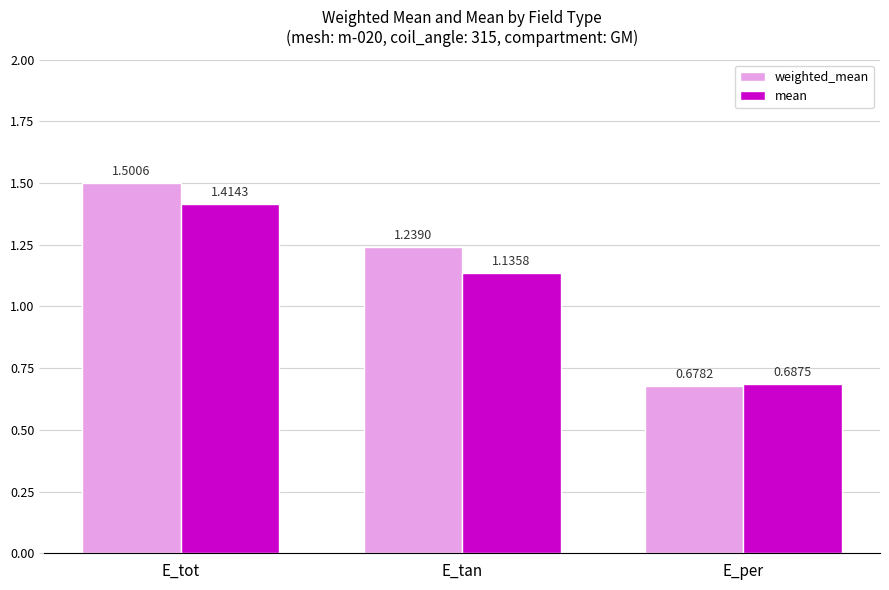

The value of weighted_mean at E_tan is 0.8. True or false?

False